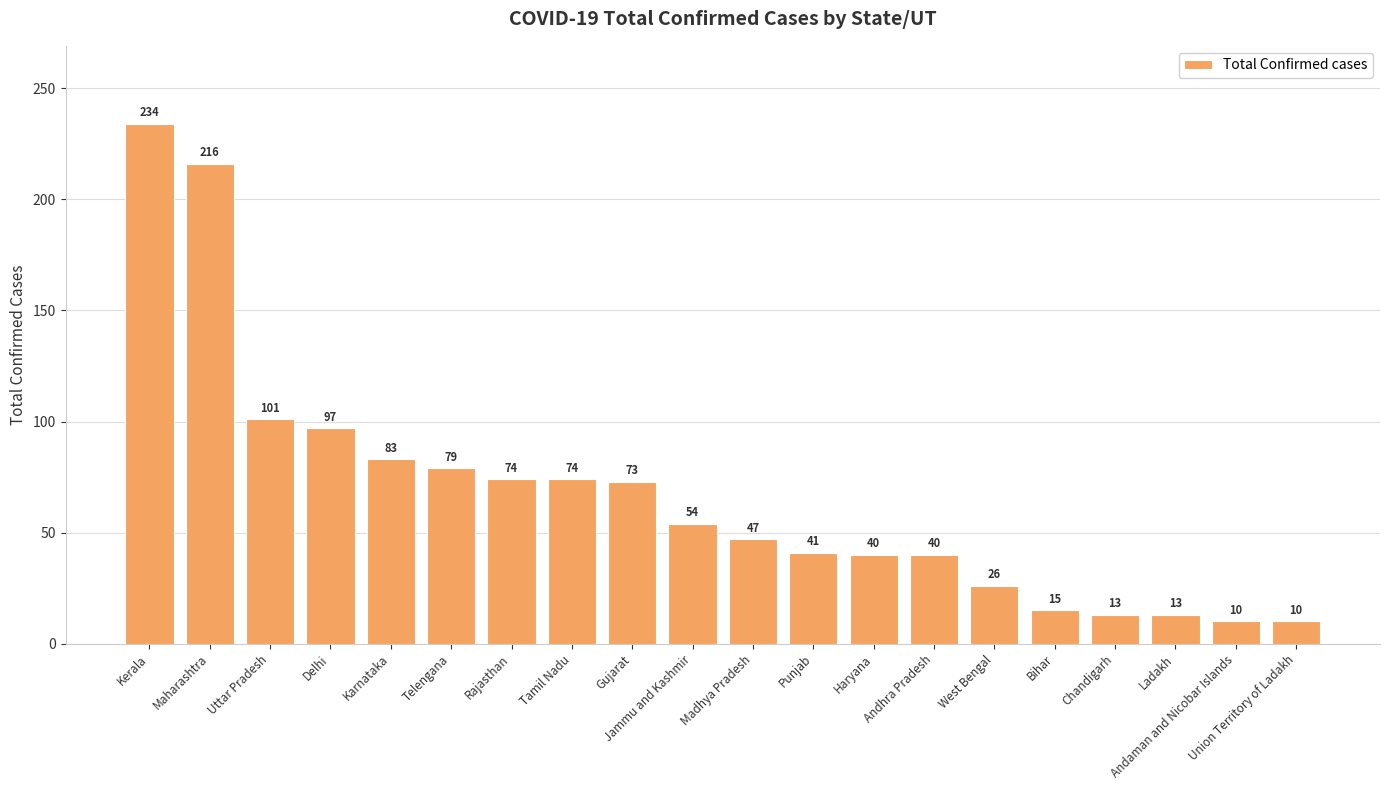

What is the smallest value displayed?

10